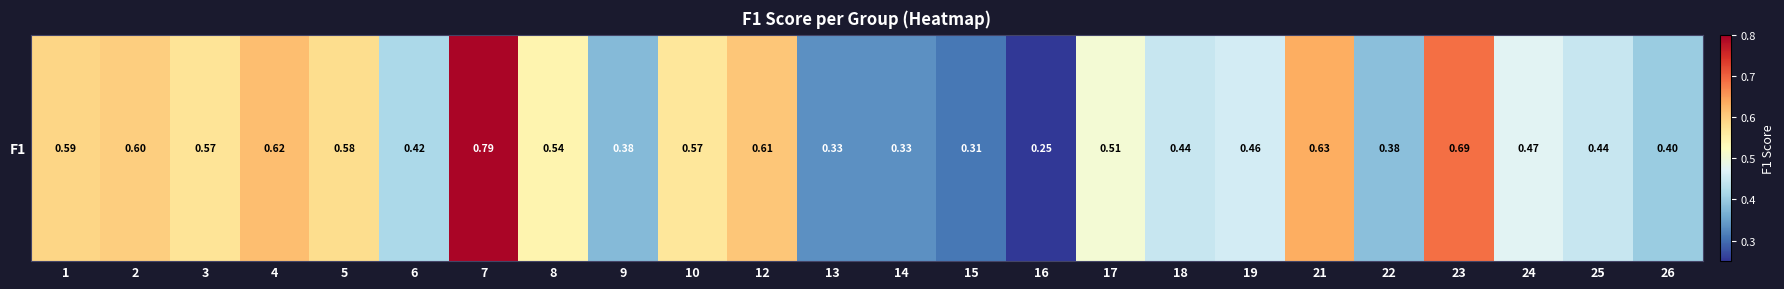

What is the minimum value shown in the chart?

0.3